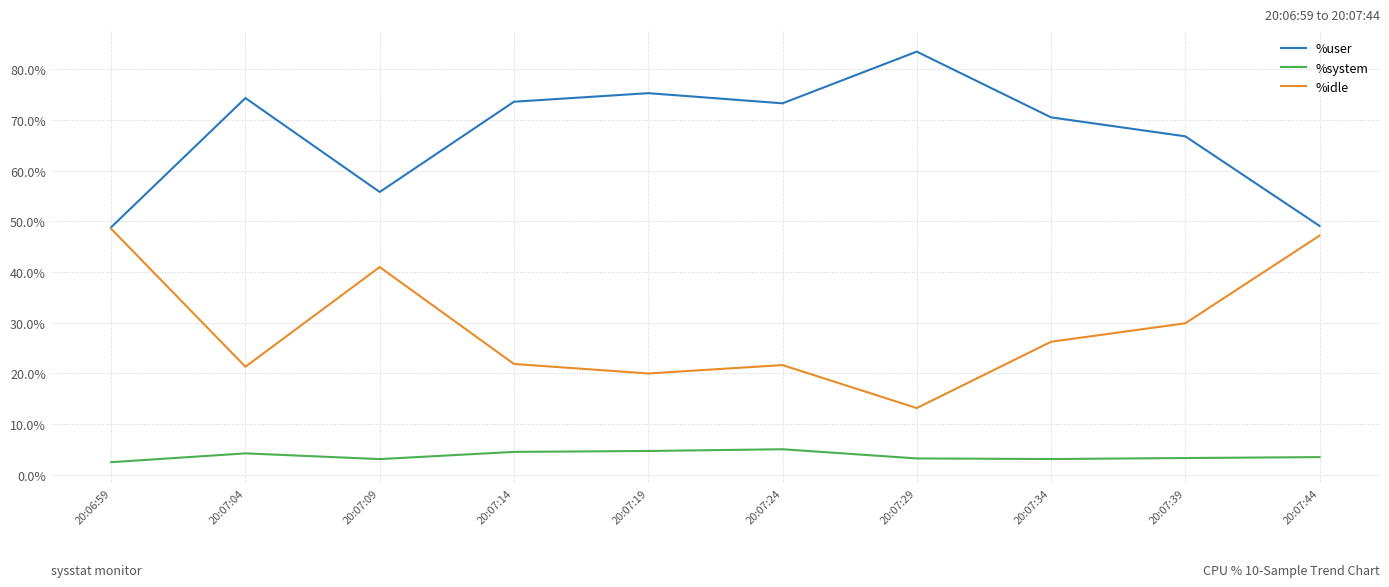

True or false: %idle and %system intersect in this chart.

False